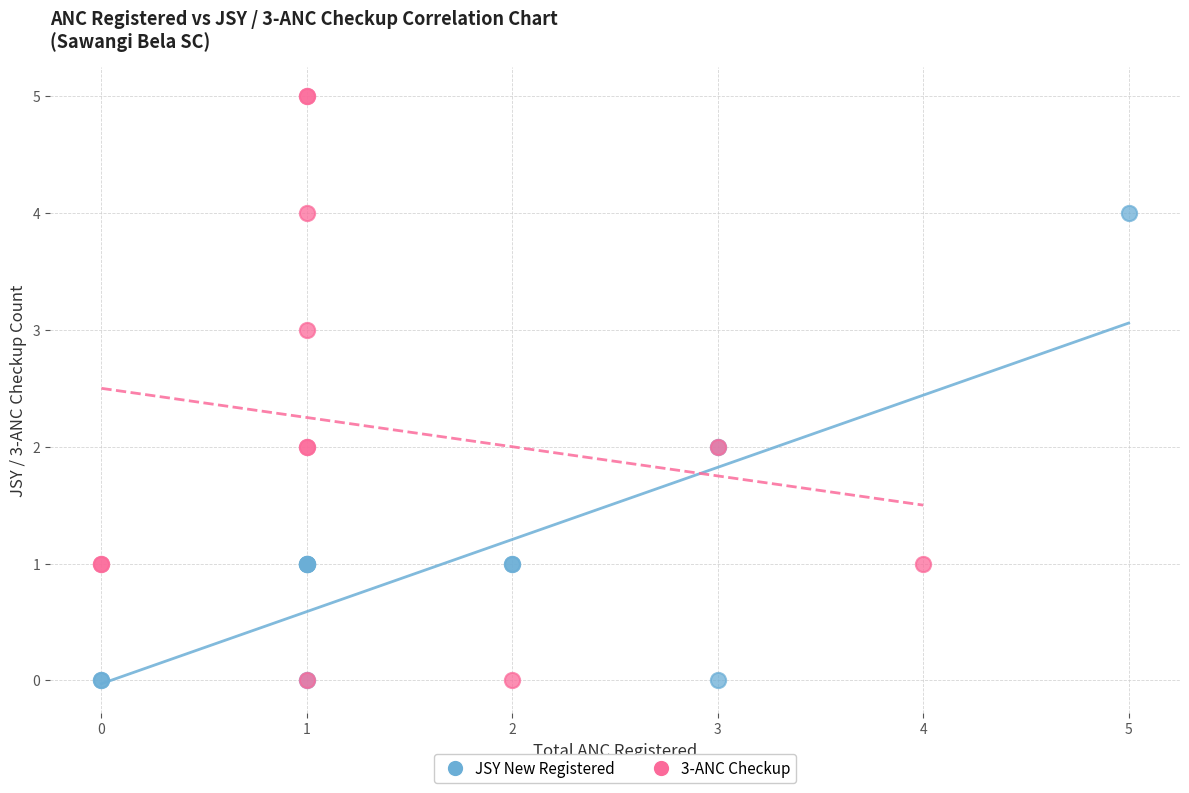

What are all the series names shown in the legend?

JSY New Registered, 3-ANC Checkup